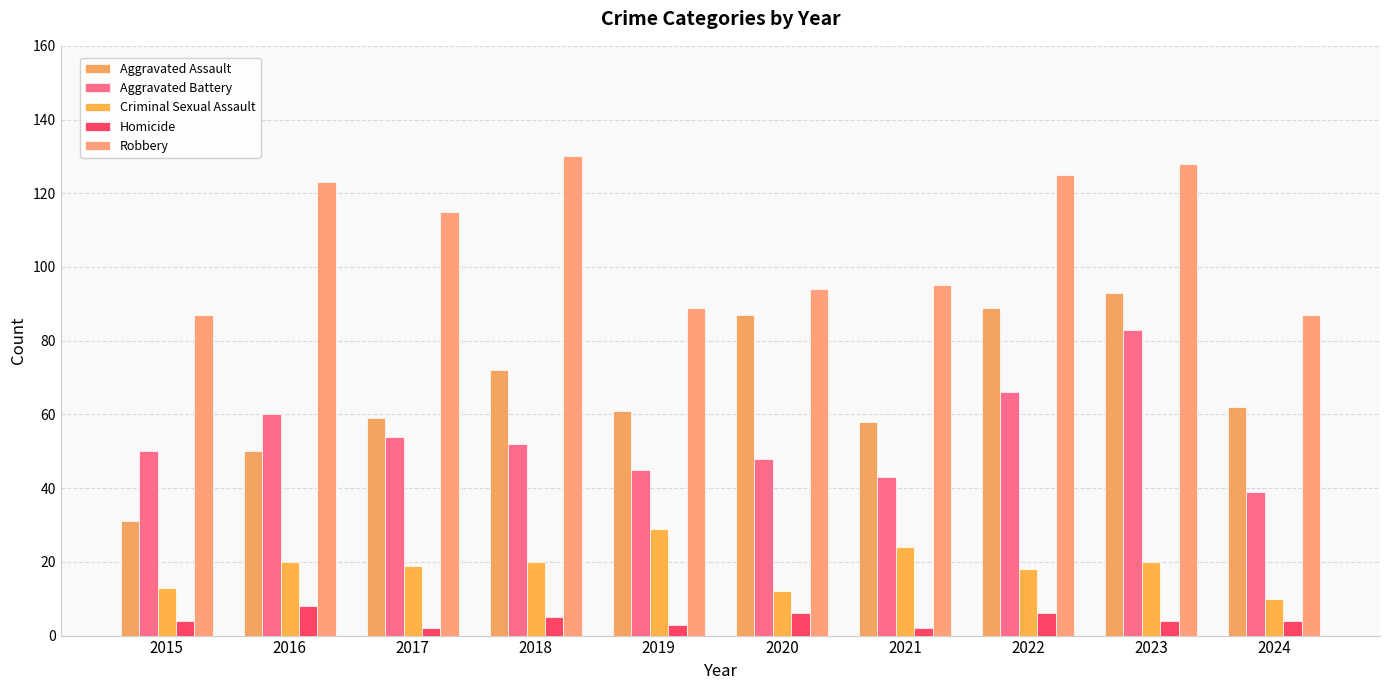

How many data points in Aggravated Assault are less than 62?

5